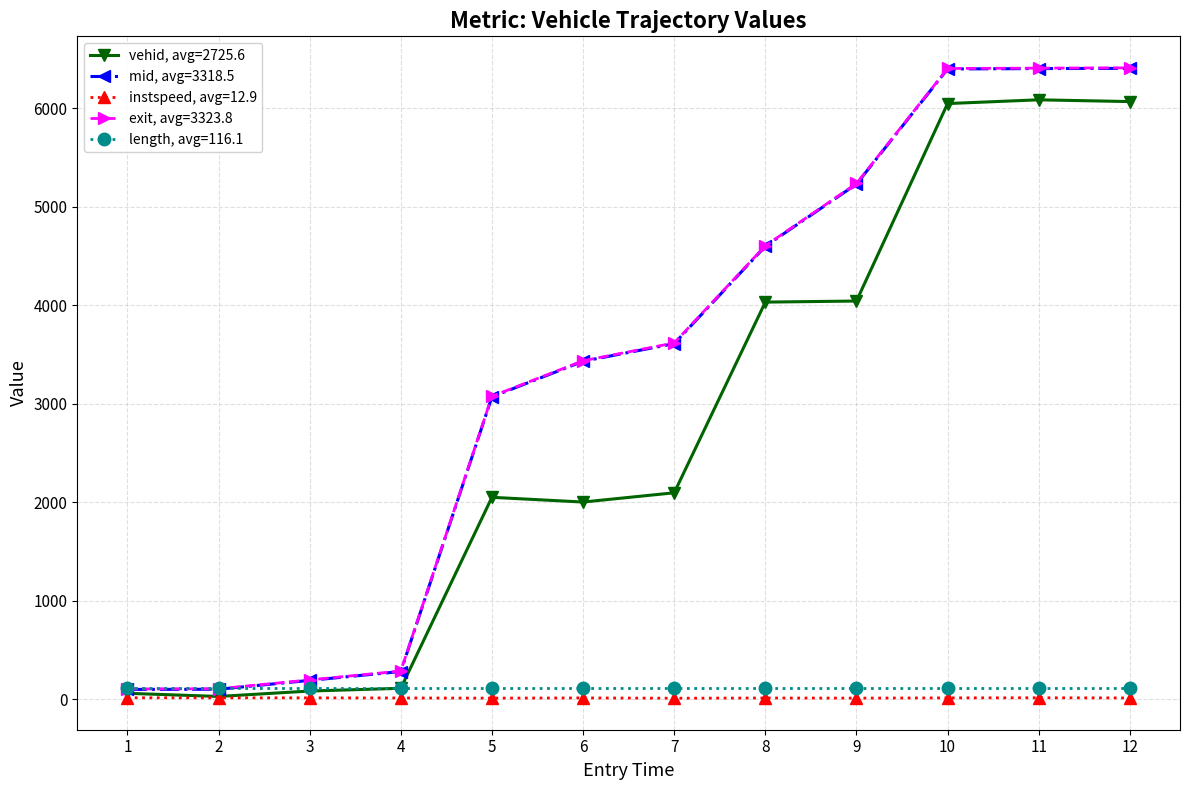

The value of mid, avg=3318.5 at 6 is 1862.0. True or false?

False